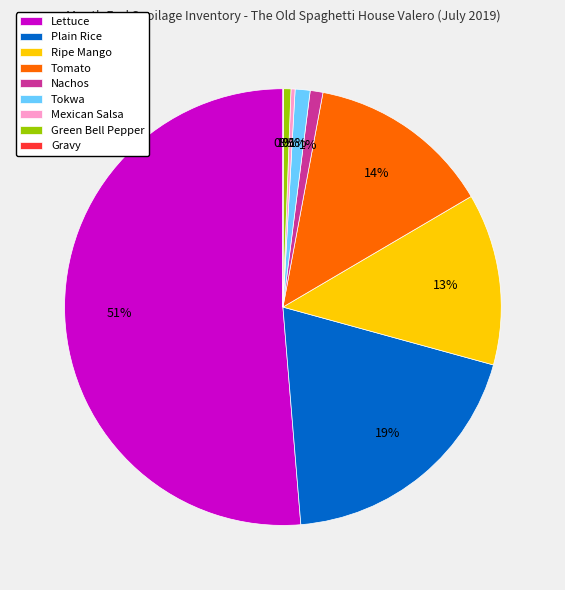

Which has a higher value, Lettuce or Tokwa?

Lettuce